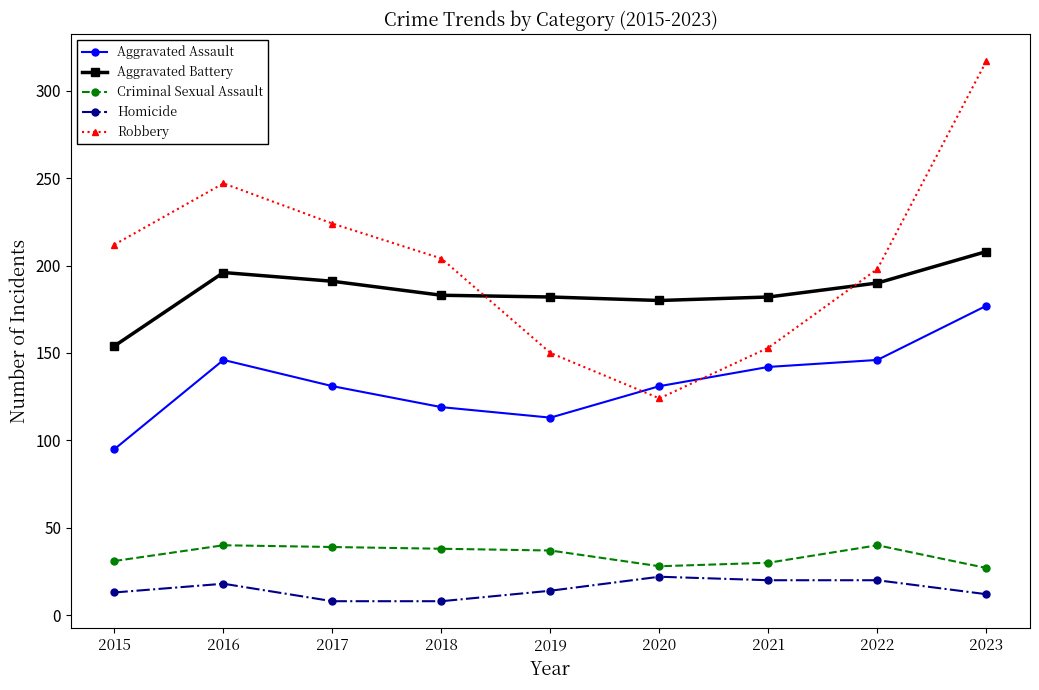

At which label does Criminal Sexual Assault first exceed 37?

2016